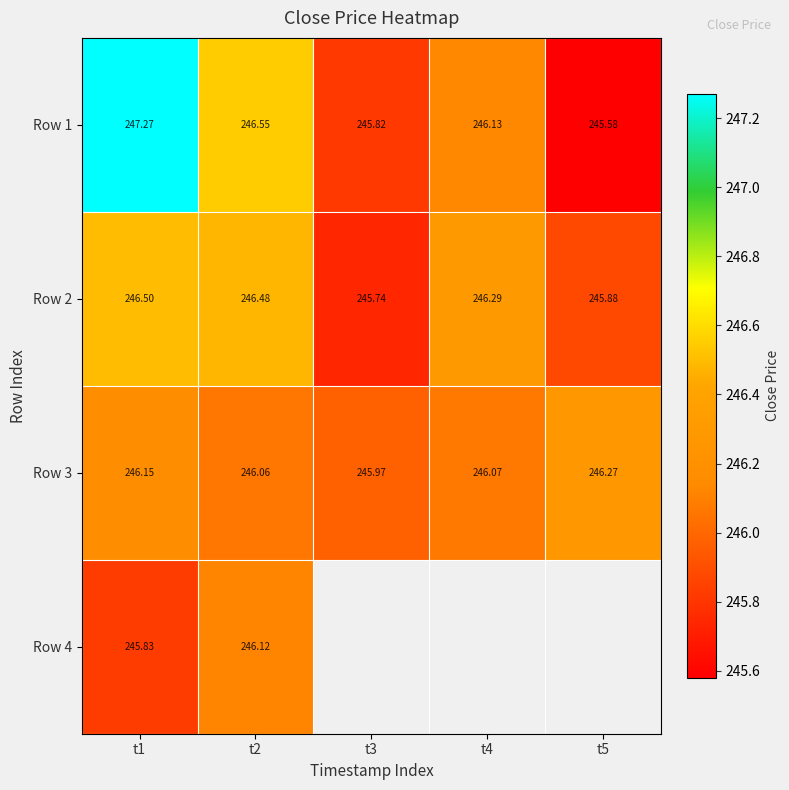

Is it true that Row 3 equals 127.1 at t5?

False